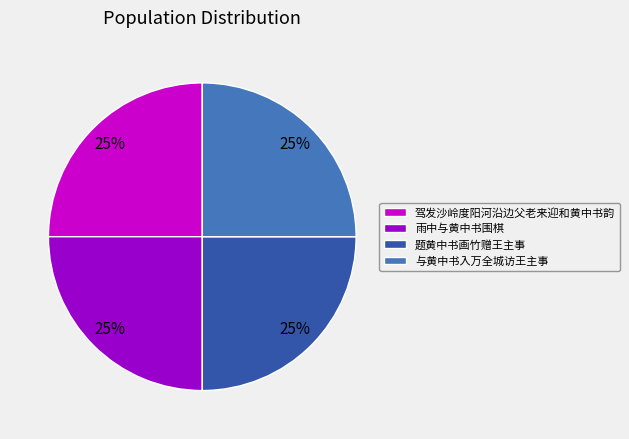

What is the ratio of the value at 与黄中书入万全城访王主事 to the value at 驾发沙岭度阳河沿边父老来迎和黄中书韵?

1.0